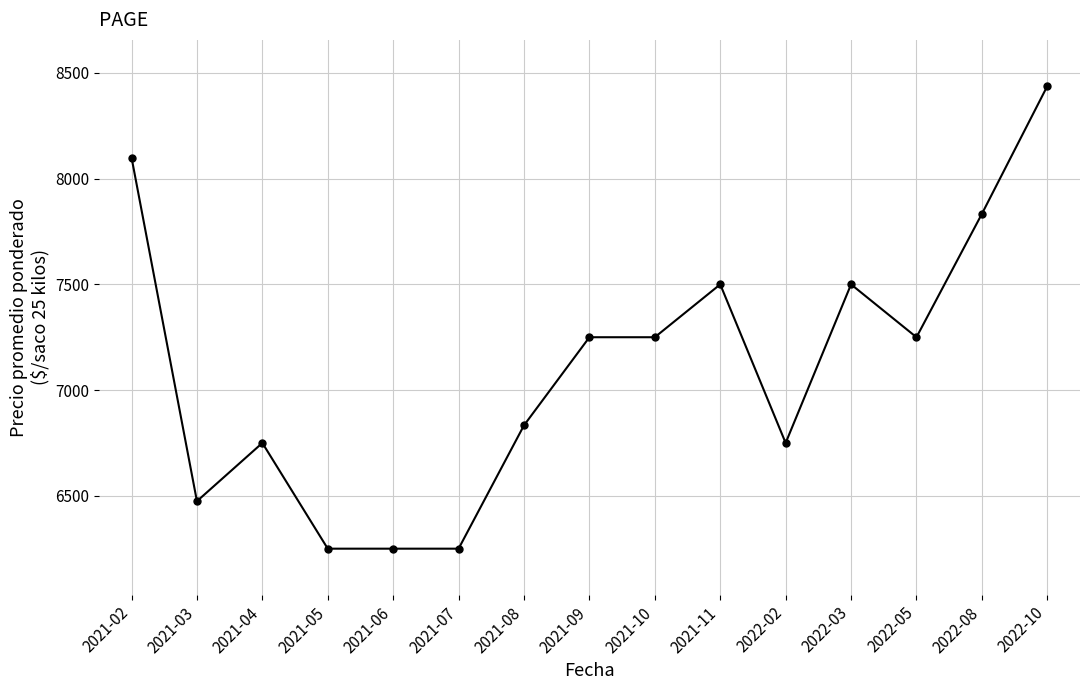

What is the label of the 6th point from the left?

2021-07